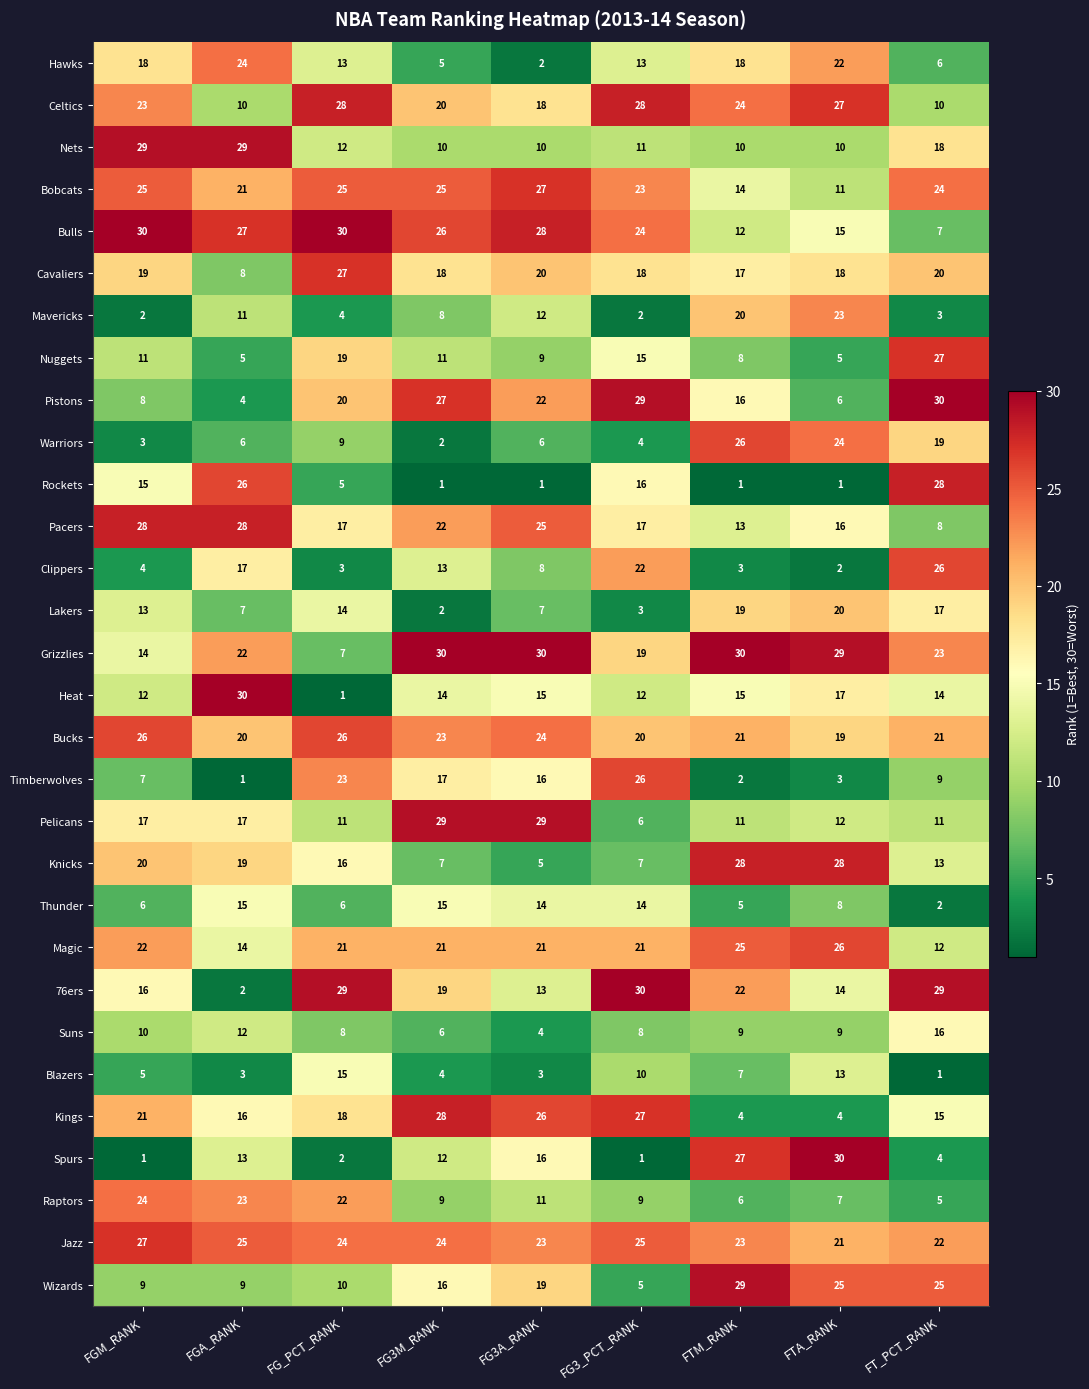

What is the average value of the Suns series?

9